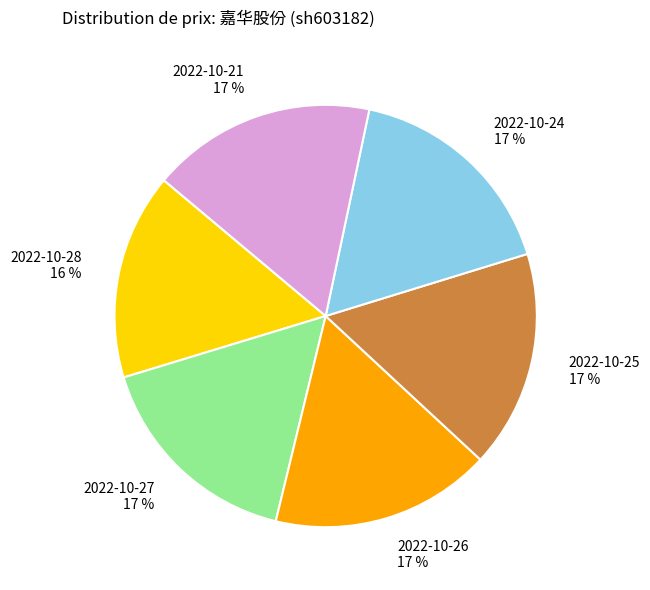

How many slices are in this pie chart?

6